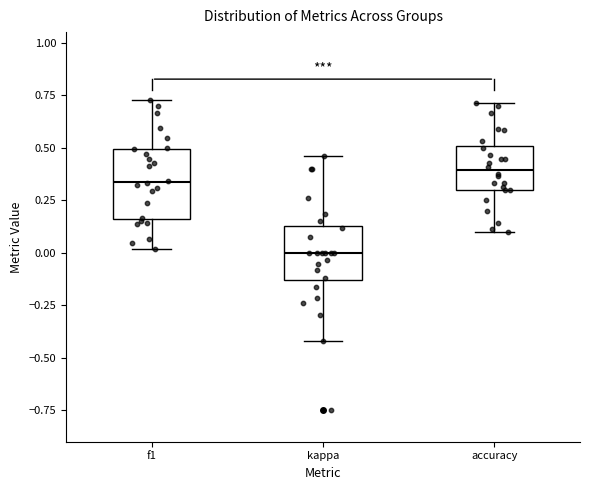

Where is the lower edge of the box for f1 on the y-axis? The values are not printed on the chart, so give them approximately, as read against the axis.

0.15